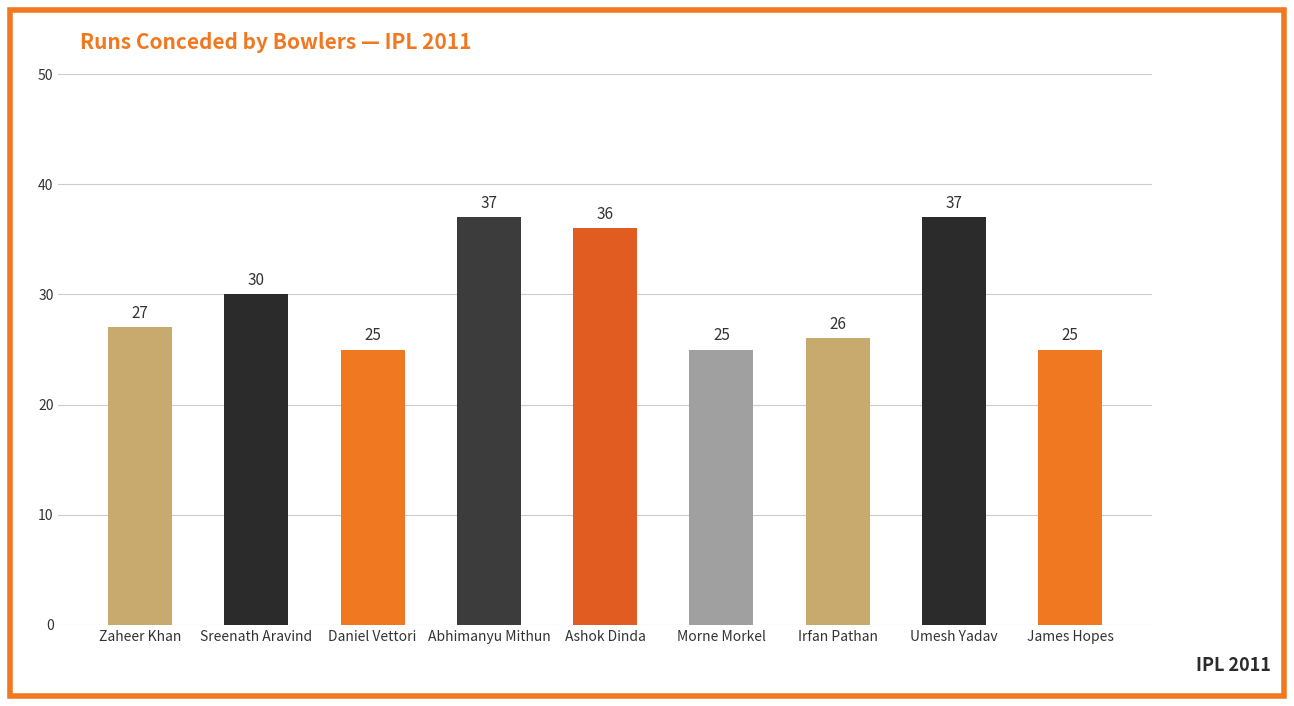

At which label is the value closest to 31?

Sreenath Aravind